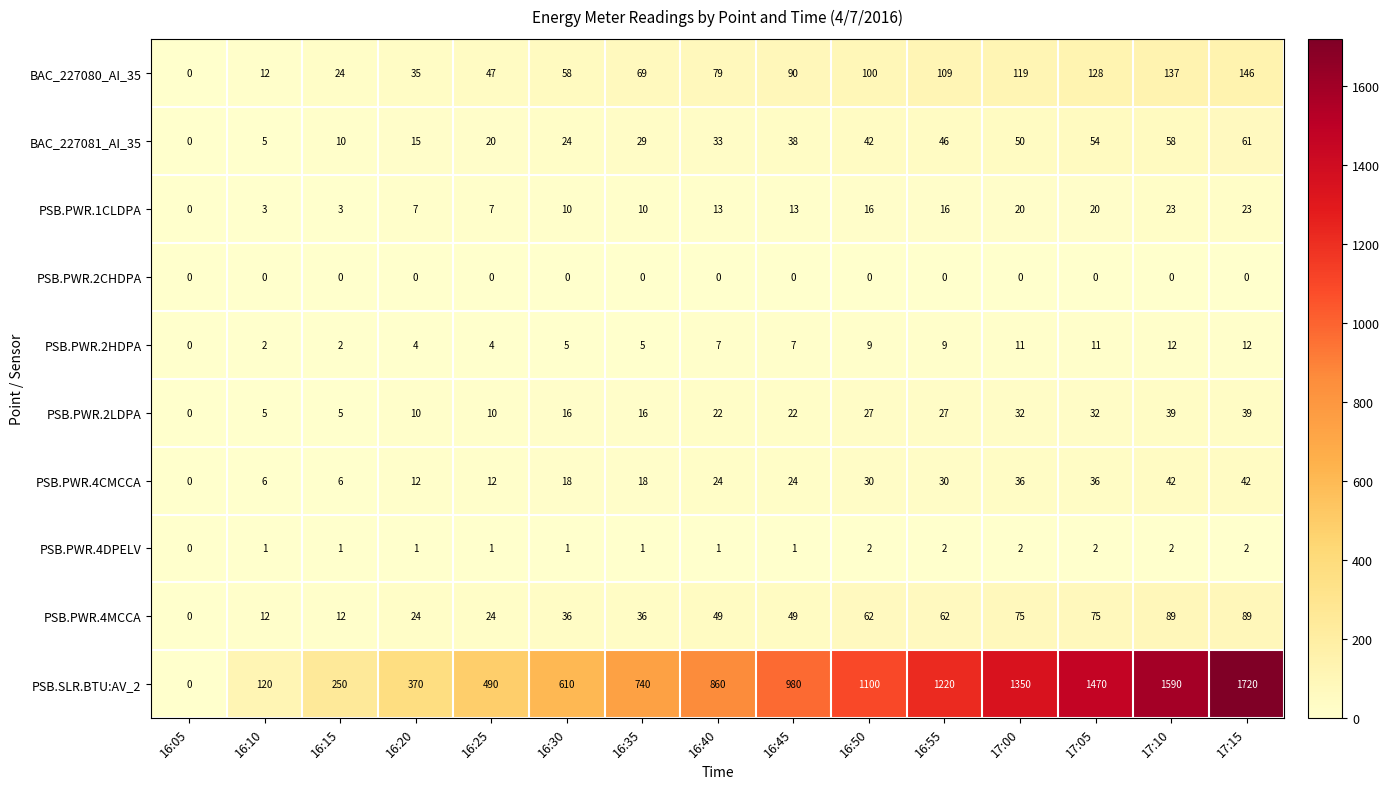

How many categories are shown in the chart?

15